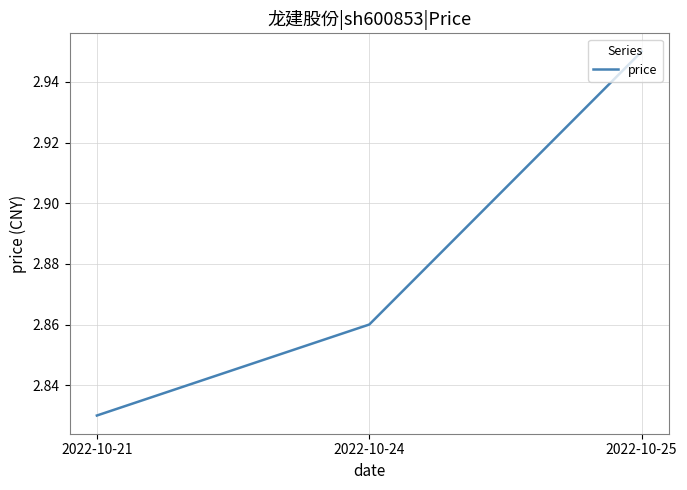

Count the values in the range 2 to 3.

3